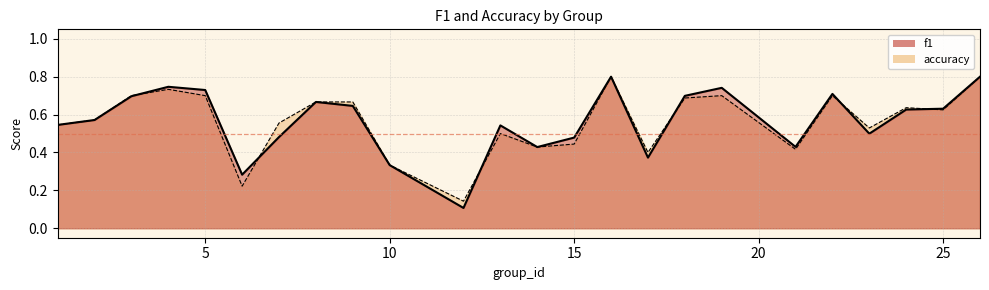

What is the total value across all series at 19?

1.4